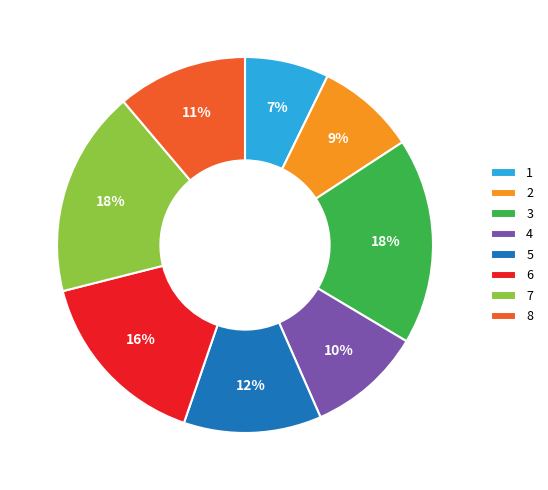

To the nearest percent, what is the combined percentage of 7 and 5?

30%